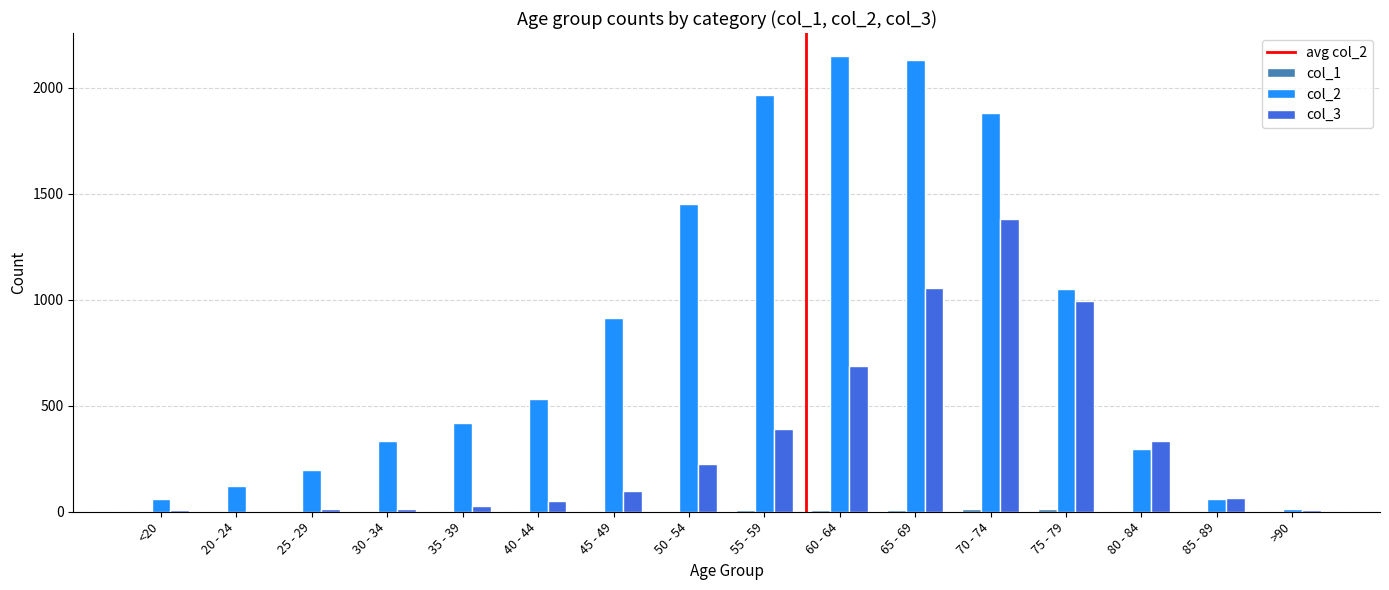

The col_2 series shows 15 at >90. True or false?

True